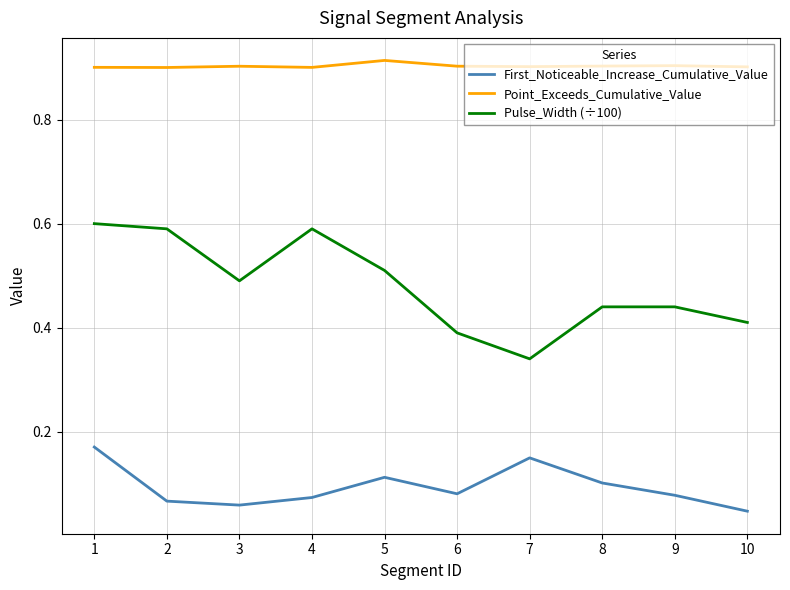

Where is the first local maximum for First_Noticeable_Increase_Cumulative_Value?

5